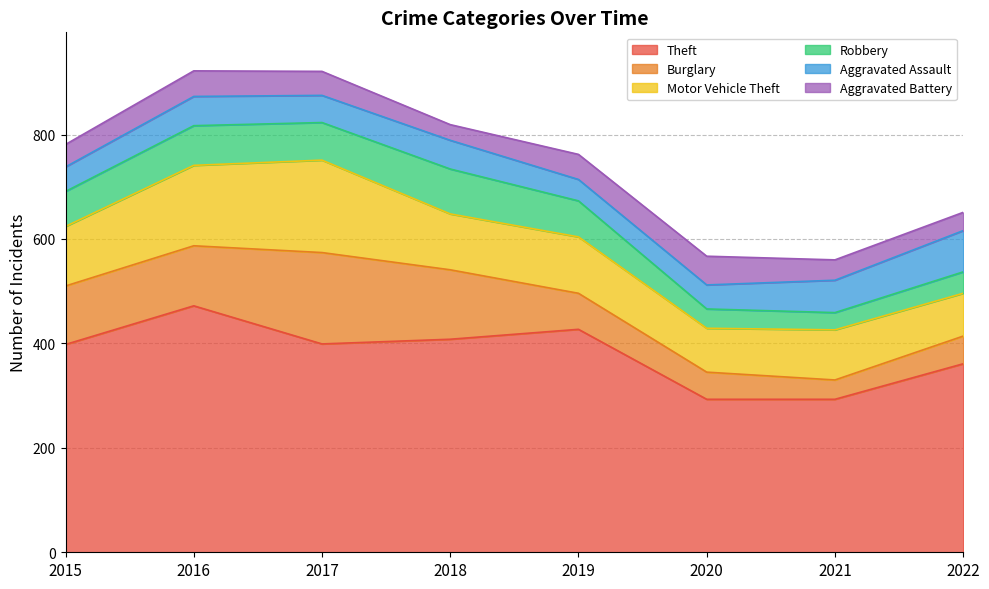

What is the difference between the second highest and second lowest values in the Aggravated Assault series?

16